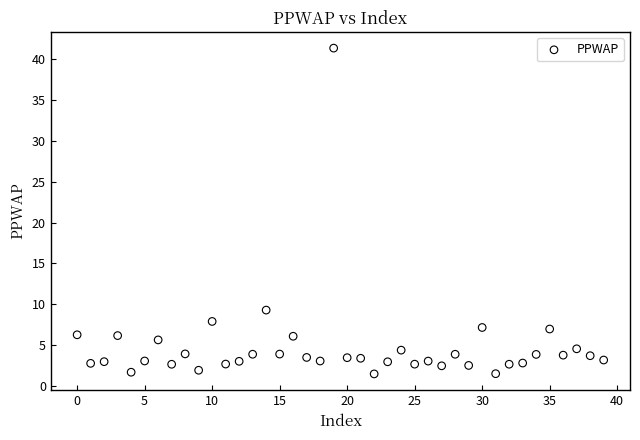

What Y value in the scatter plot is closest to 21?

9.3